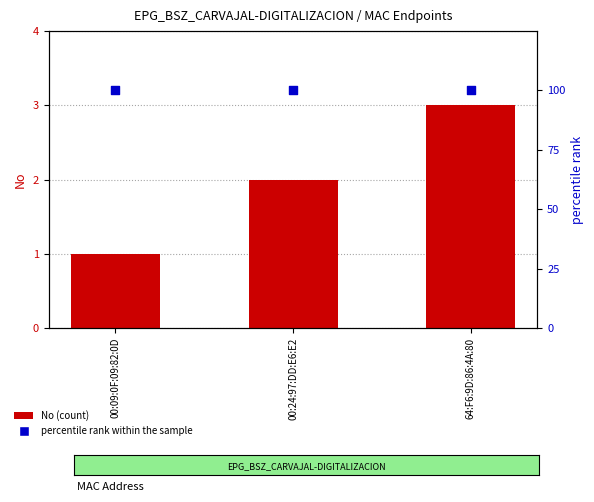

Which series has the largest total across all categories?

percentile rank within the sample